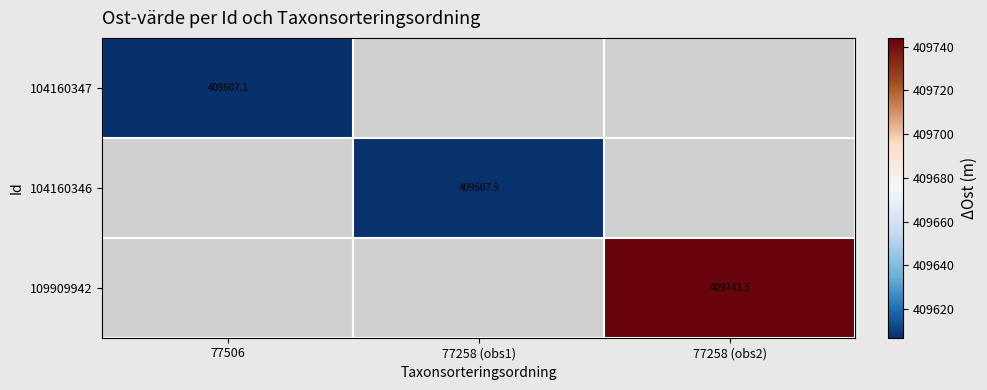

Is the value of 104160347 at 77506 greater than the value of 104160346 at 77258 (obs1)?

No